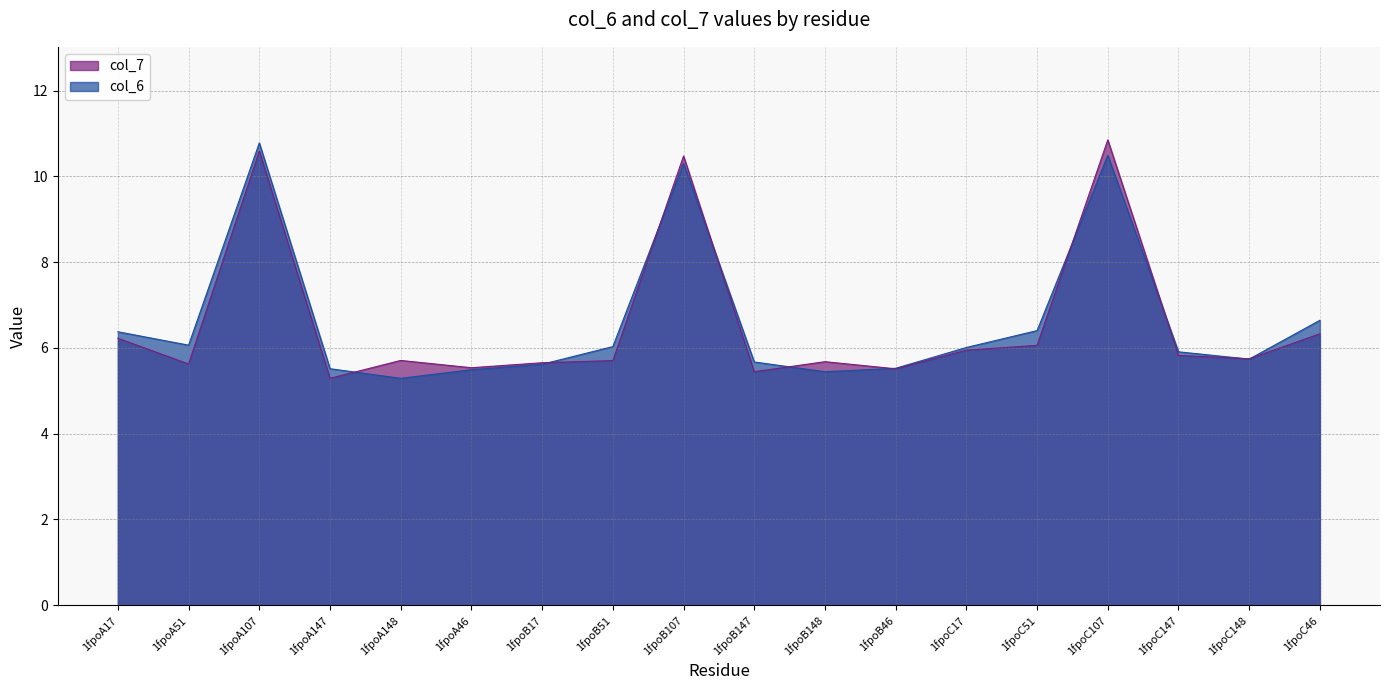

Which series has the largest range (max minus min)?

col_7